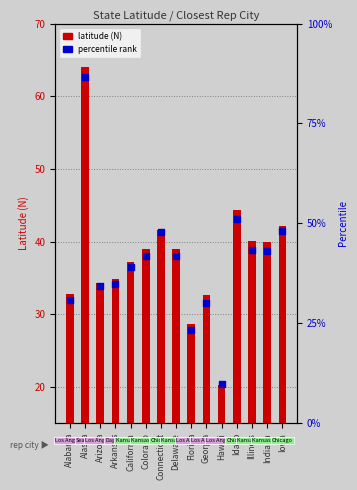

Which series reaches the maximum Y coordinate?

latitude (N)